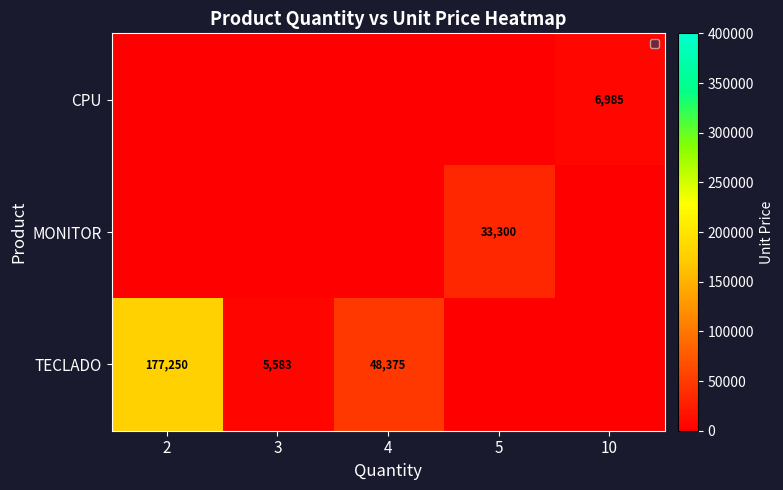

True or false: CPU has a value of 6985 at 10.

True